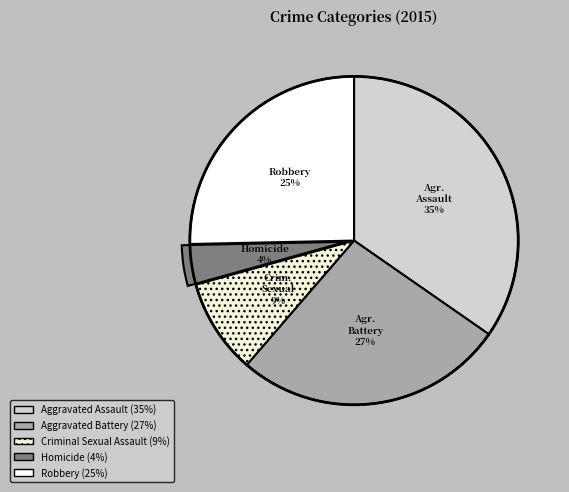

Is Aggravated Battery the majority of the pie?

No